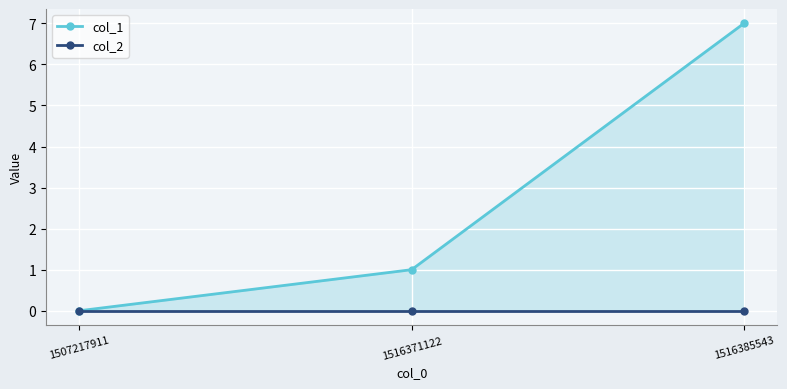

What is the spread (max minus min) of values at 1516371122?

1